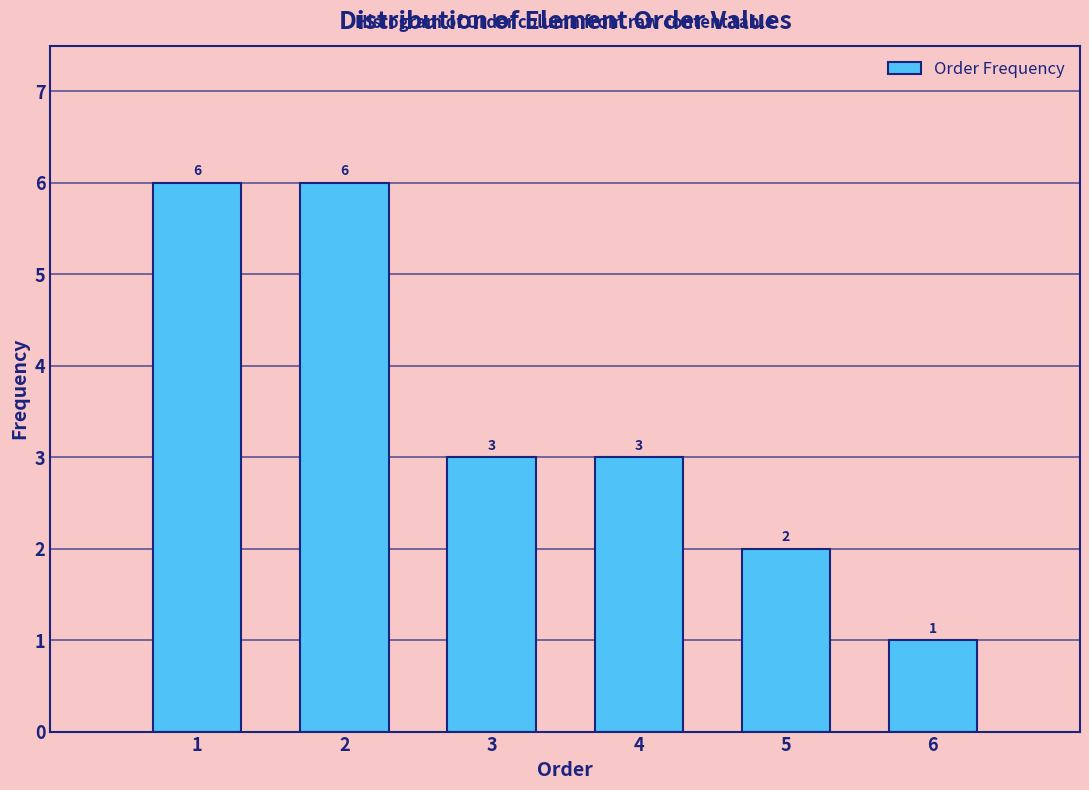

Reading left to right, transcribe this chart: for each bar, give the range it covers on the x-axis and its height.

0.5 to 1.5: 6
1.5 to 2.5: 6
2.5 to 3.5: 3
3.5 to 4.5: 3
4.5 to 5.5: 2
5.5 to 6.5: 1